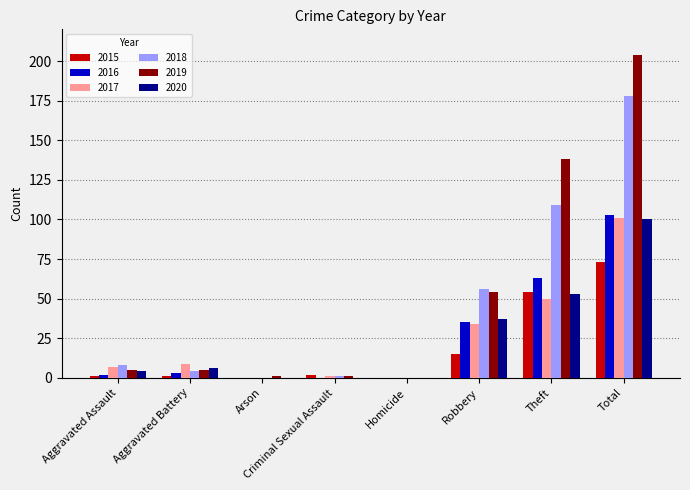

What is the sum of all 2017 values?

202